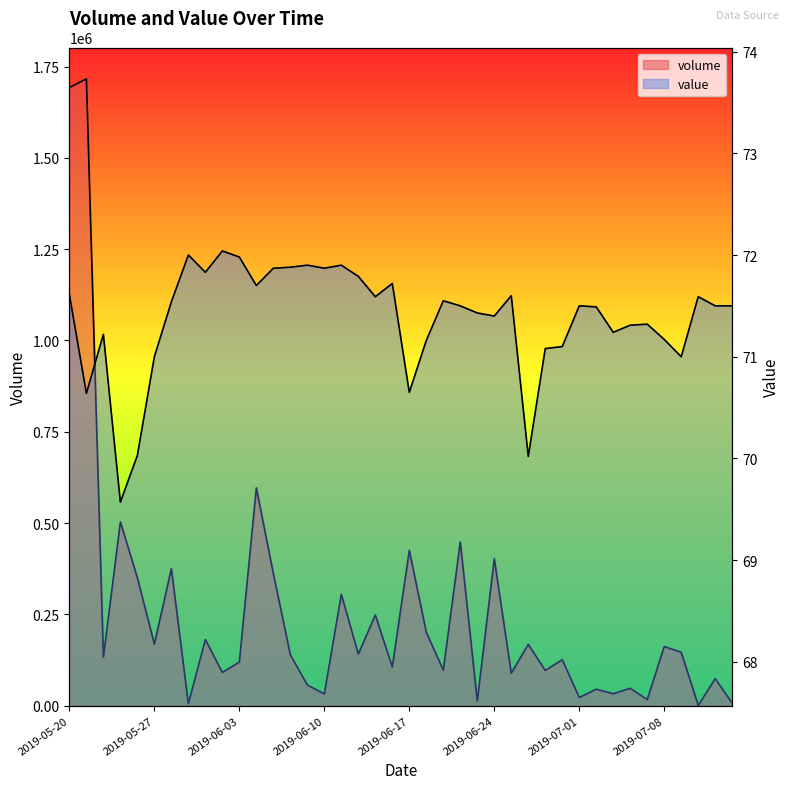

Is the value of value at 2019-05-31 greater than the value of volume at 2019-07-02?

No